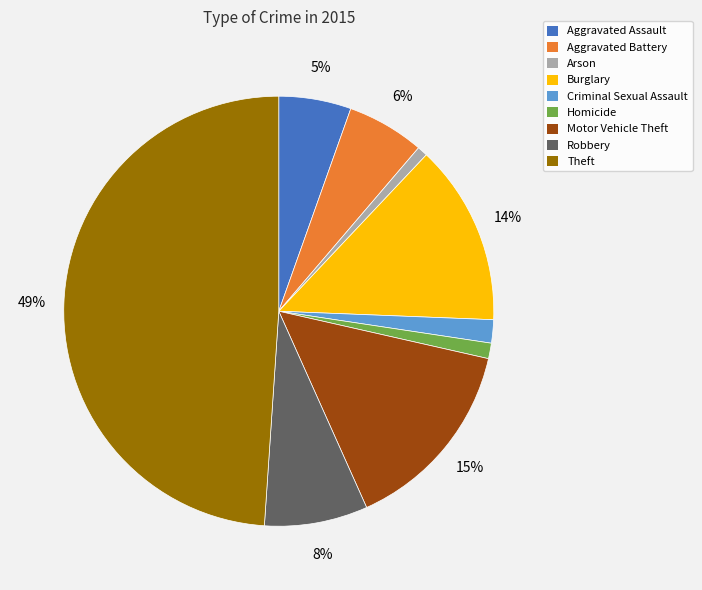

Which slice is the largest?

Theft